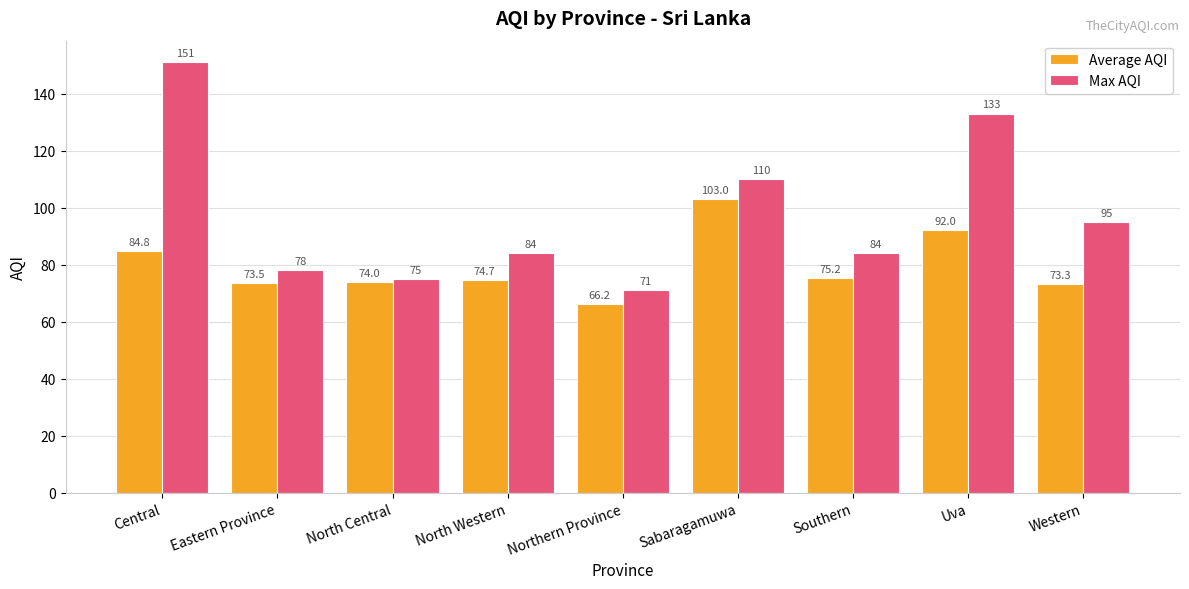

What is the spread (max minus min) of values at Uva?

41.0